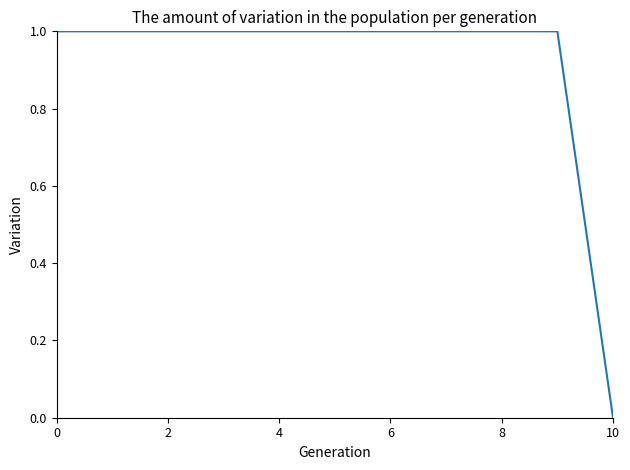

Does the chart have visible grid lines?

No